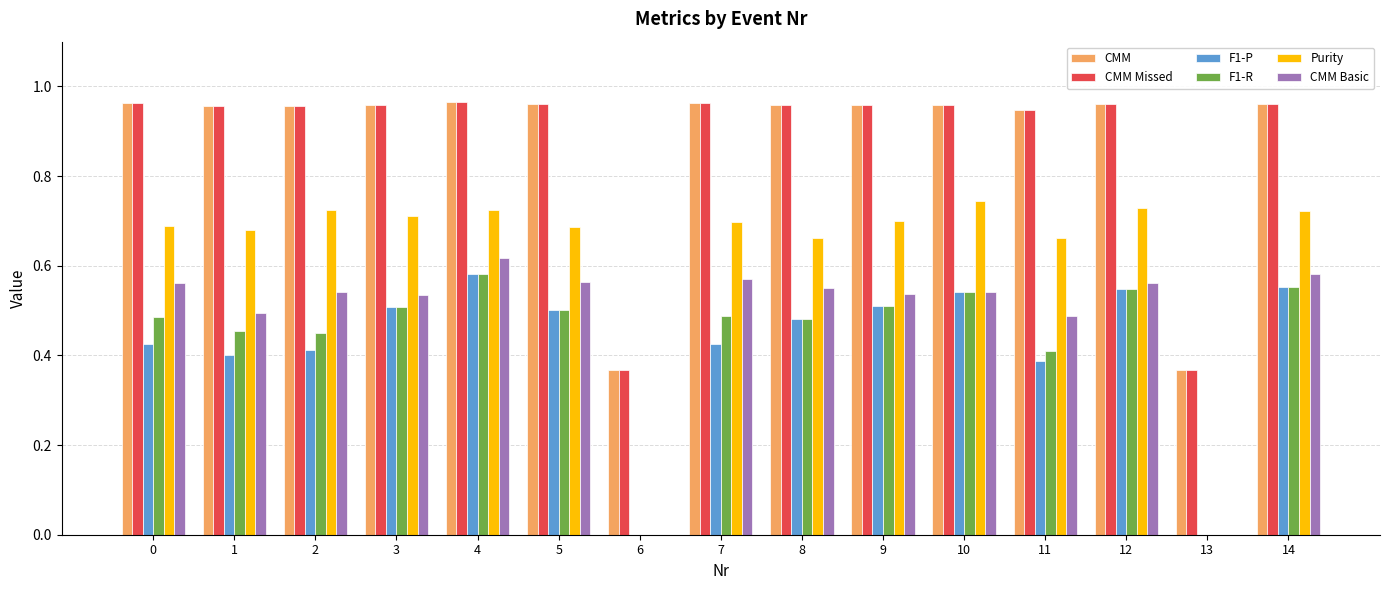

Which series changed the most between 10 and 11?

F1-P